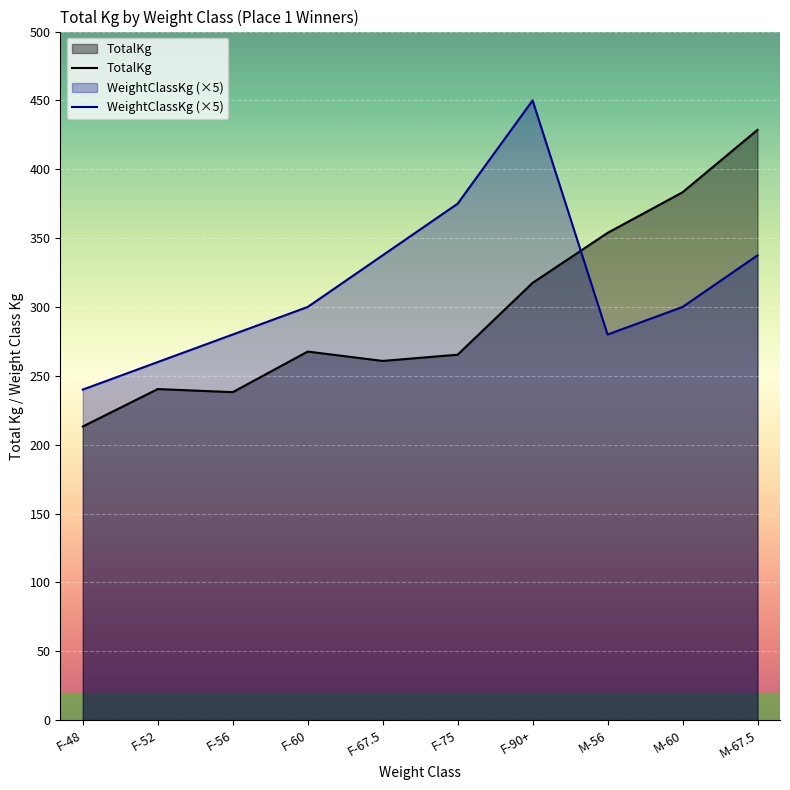

How many intersections are there between WeightClassKg and TotalKg?

1